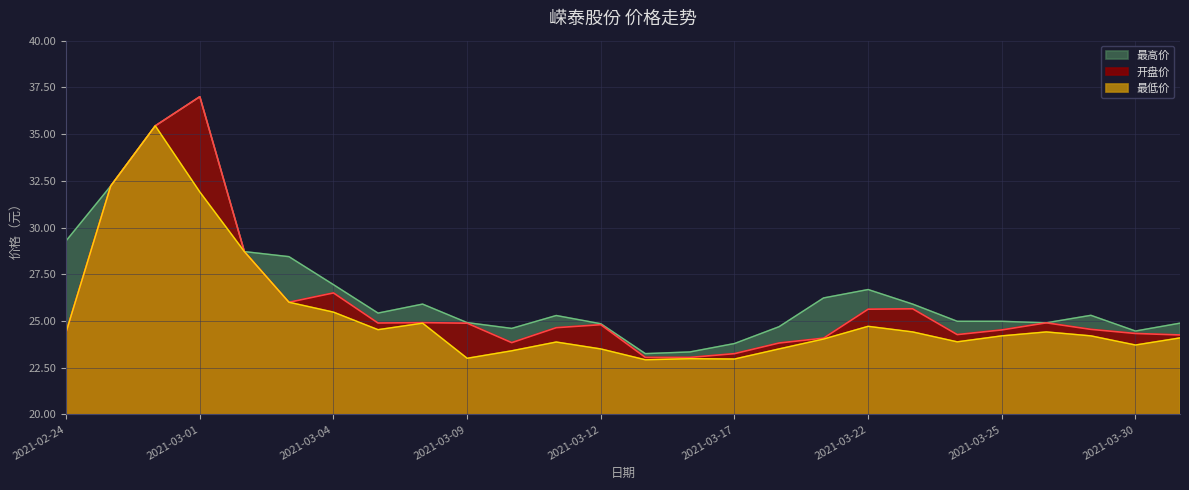

At which category is the sum across all series the highest?

2021-02-26